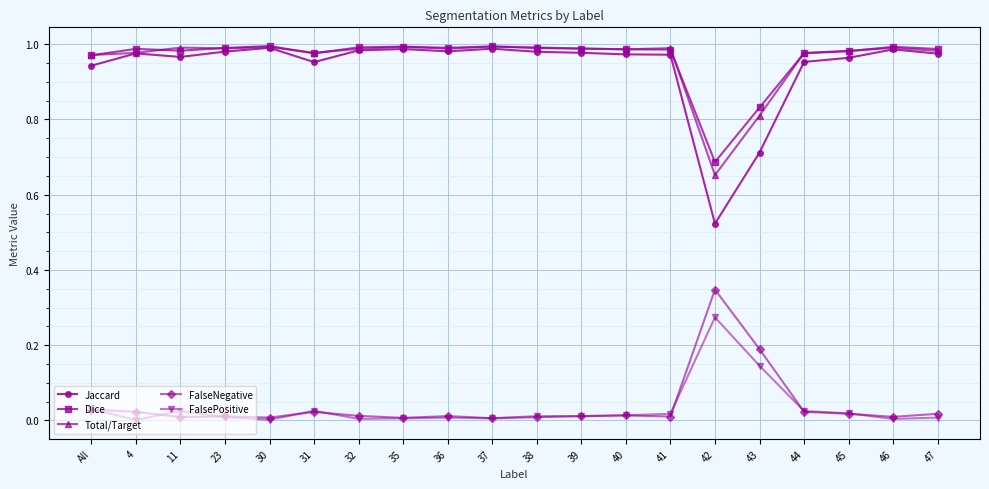

Does the chart have visible grid lines?

Yes